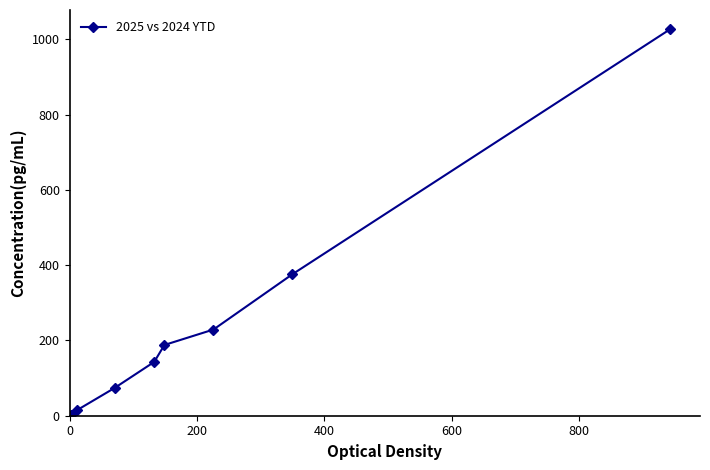

What is the difference between the second highest and minimum values?

373